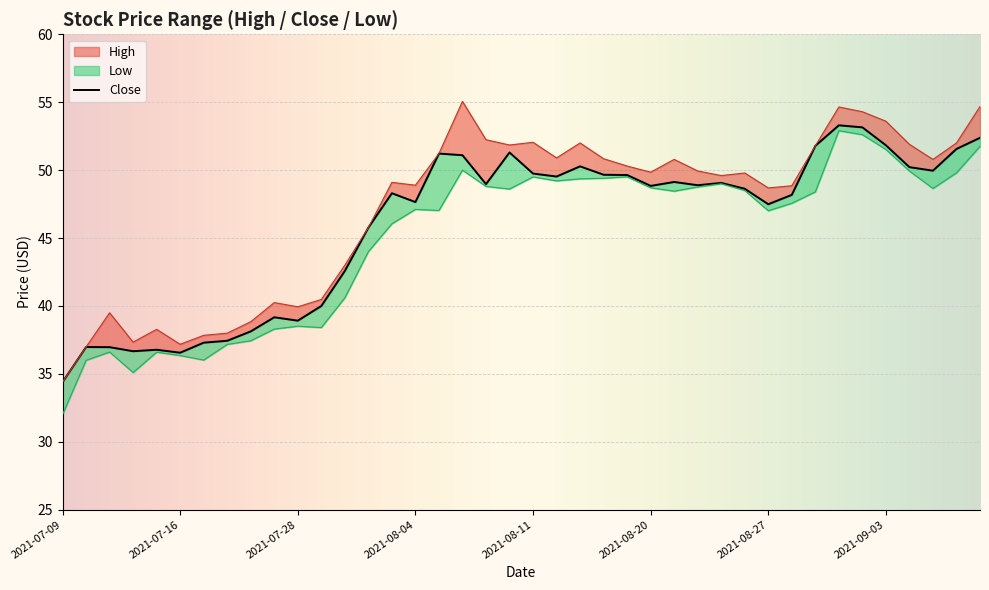

The High series shows 33.8 at 2021-08-31. True or false?

False